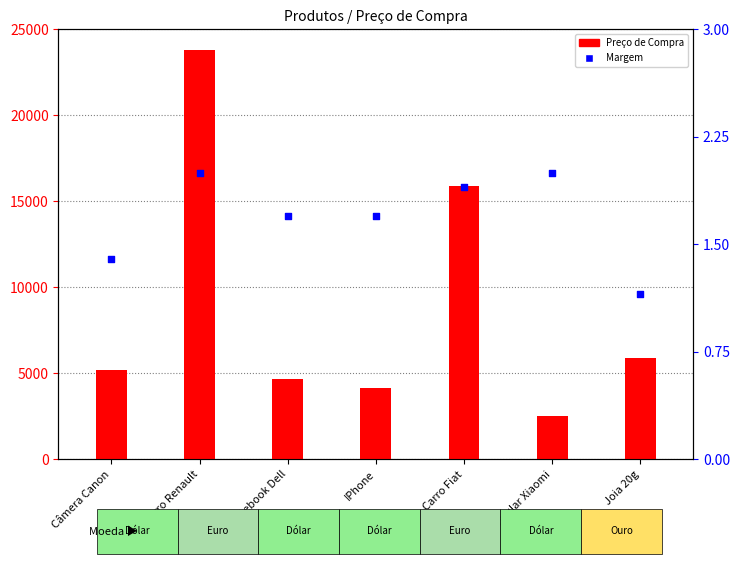

Is the value of Preço de Compra at Câmera Canon greater than the value of Margem at Notebook Dell?

Yes